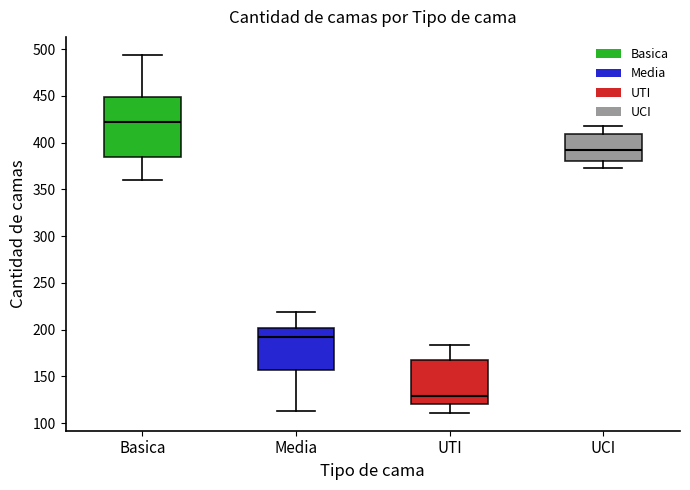

Reading left to right, read every box against the y-axis: the position of its median line, the range the box covers, and the ends of its whiskers. The values are not printed on the chart, so give them approximately, as read against the axis.

Basica: median 420, box 385 to 450, whiskers 360 to 495
Media: median 190, box 155 to 200, whiskers 115 to 220
UTI: median 130, box 120 to 170, whiskers 110 to 185
UCI: median 390, box 380 to 410, whiskers 375 to 420